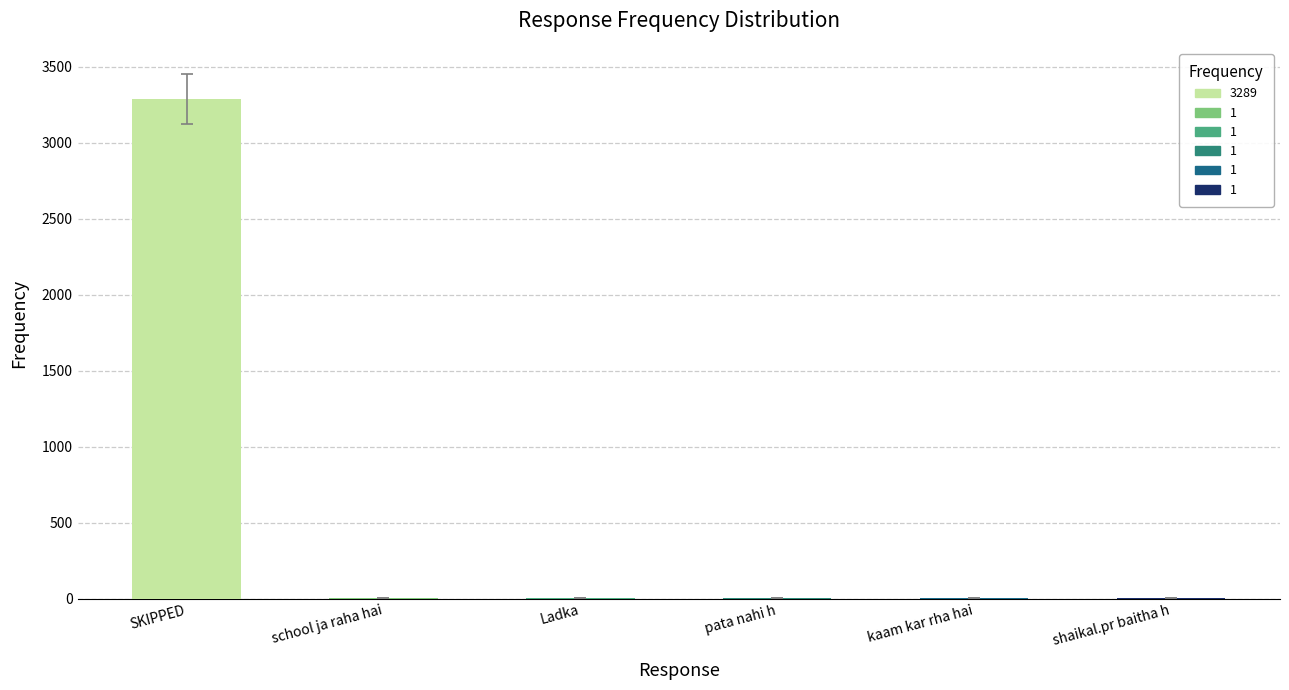

Does the chart contain stacked bars?

No